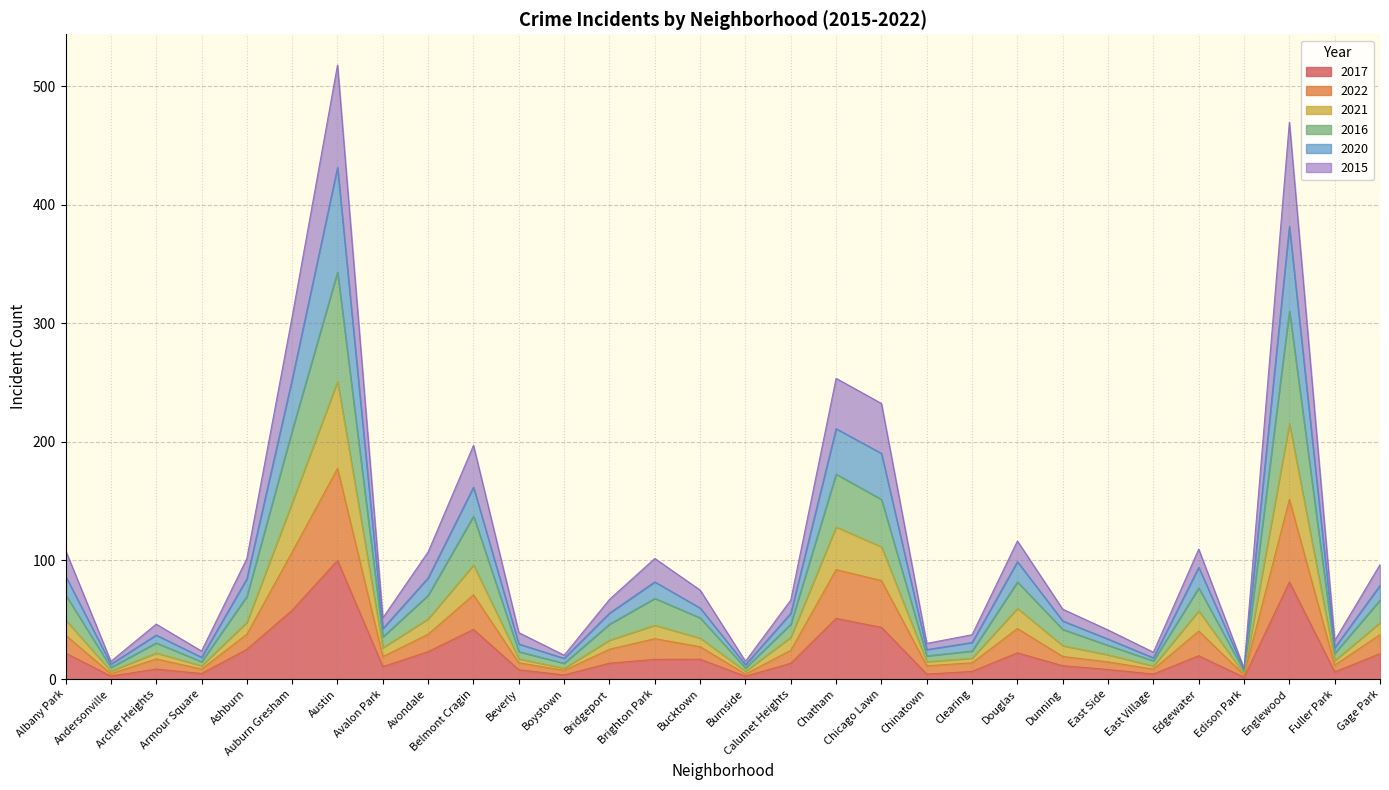

In 2021, how many points are higher than both neighbors (excluding endpoints)?

8